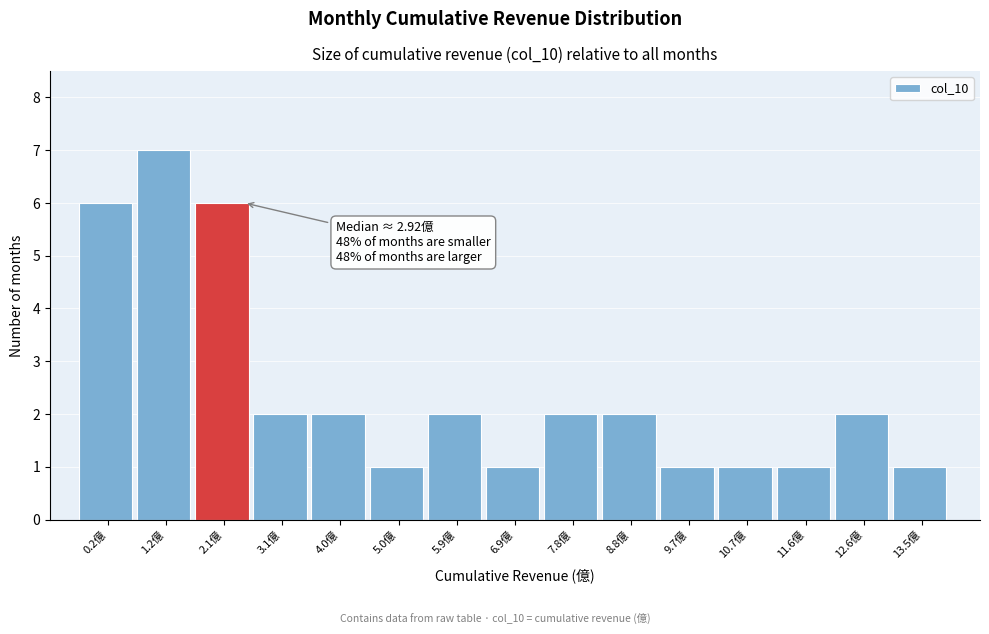

Reading left to right, list all the values displayed in this chart.

6	7	6	2	2	1	2	1	2	2	1	1	1	2	1